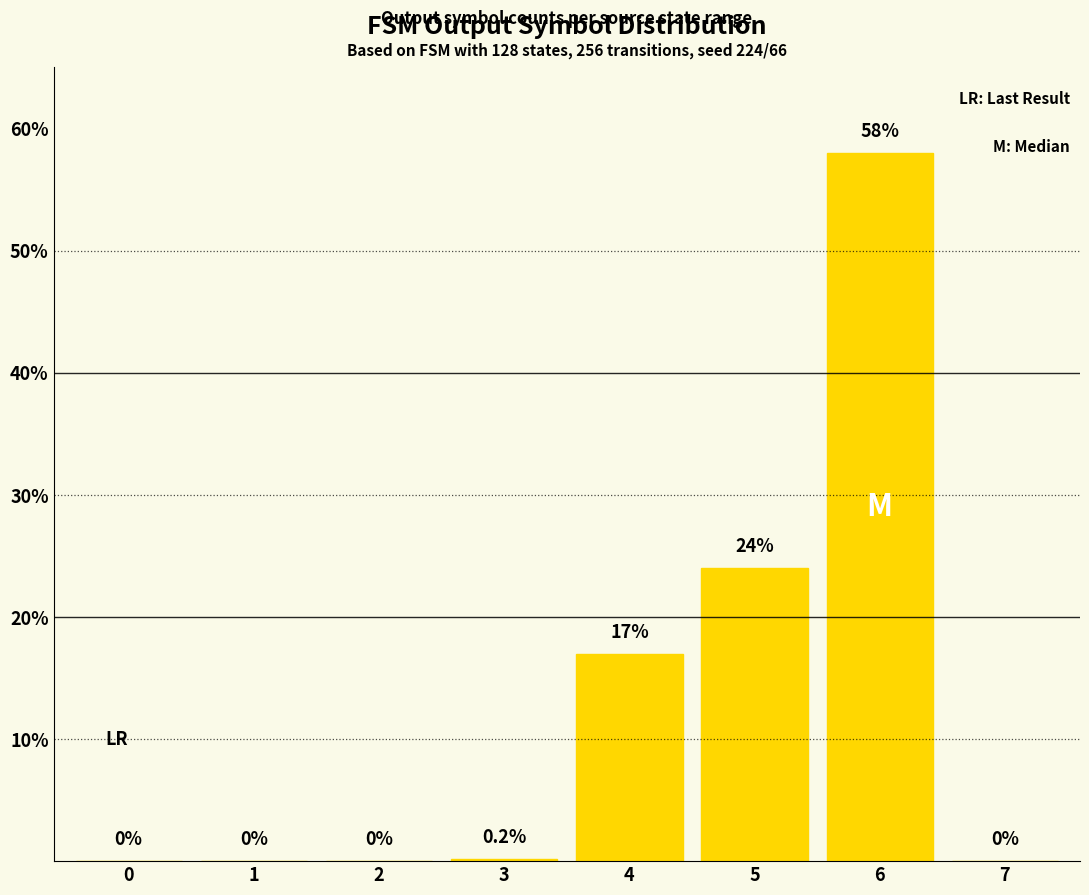

How many values are above zero?

4